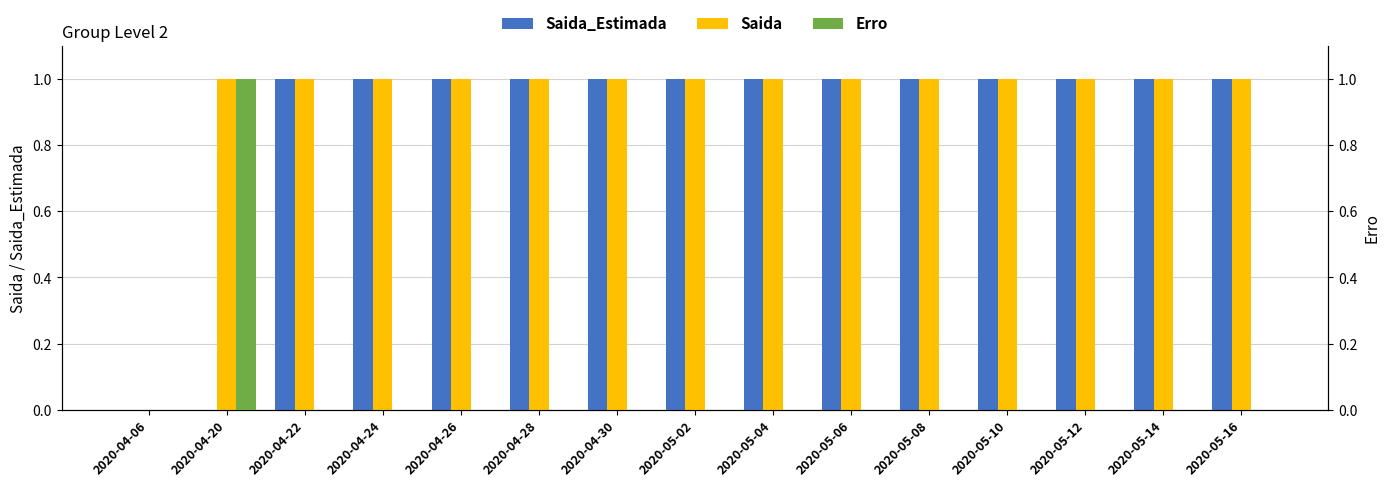

What position from the right is 2020-04-28?

10